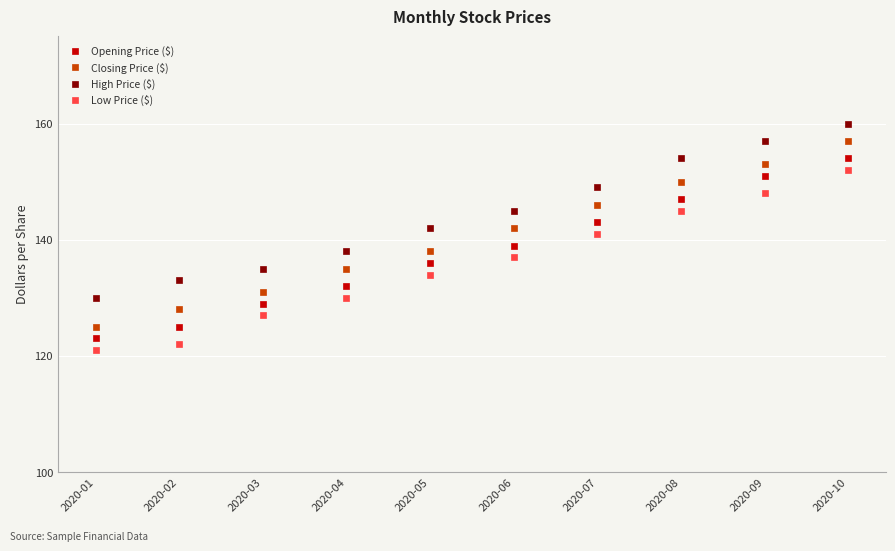

Rank the categories by Opening Price ($) value from lowest to highest.

2020-01, 2020-02, 2020-03, 2020-04, 2020-05, 2020-06, 2020-07, 2020-08, 2020-09, 2020-10